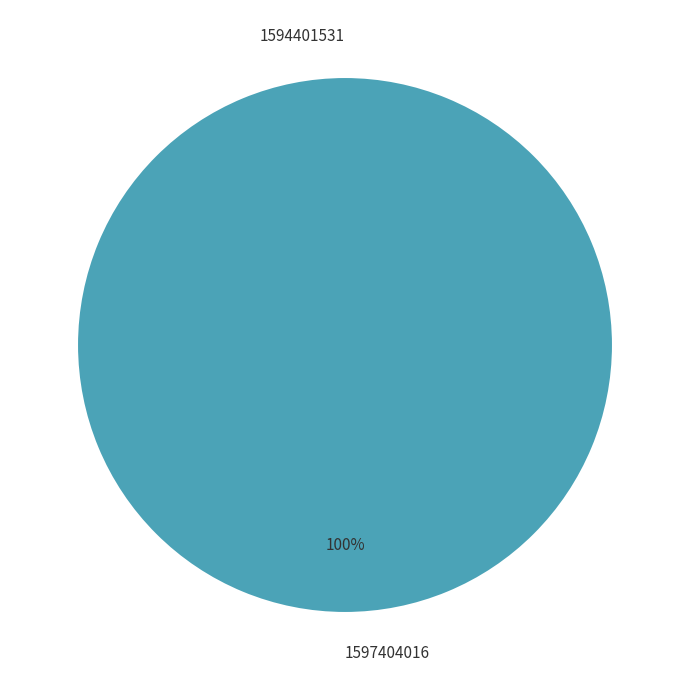

Which category has the smallest portion of the pie?

1594401531